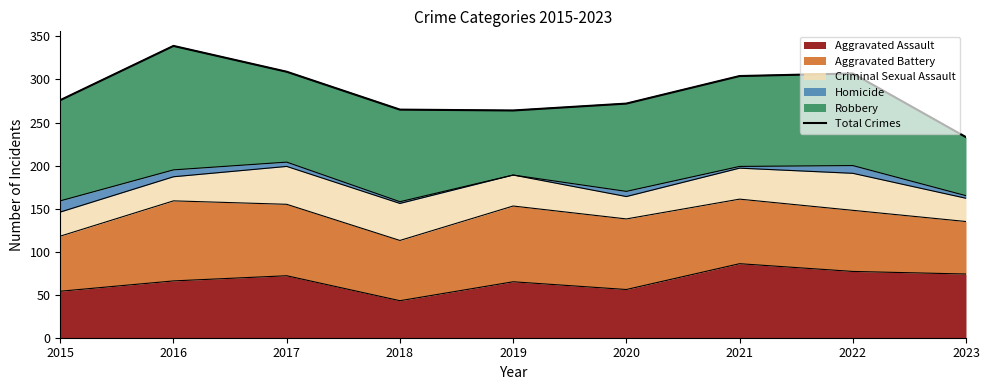

Reading left to right, list all the values displayed in this chart.

2015=276	2016=339	2017=309	2018=265	2019=264	2020=272	2021=304	2022=307	2023=233